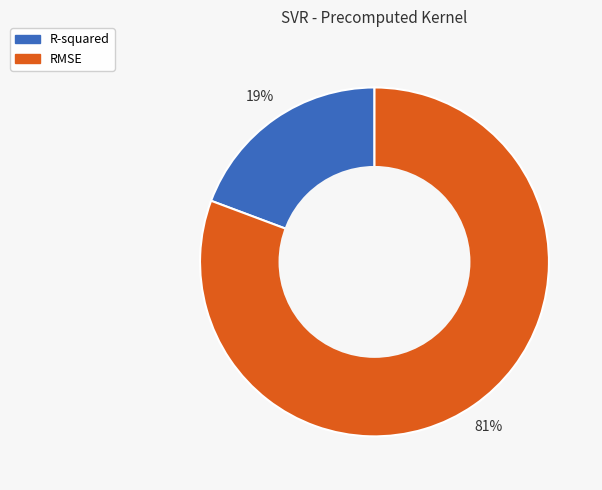

Is the sum of R-squared and RMSE greater than half?

Yes